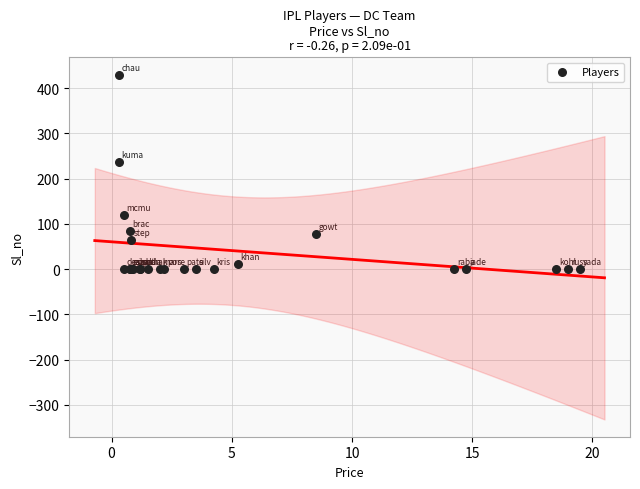

What Y value in the scatter plot is closest to 215?

237